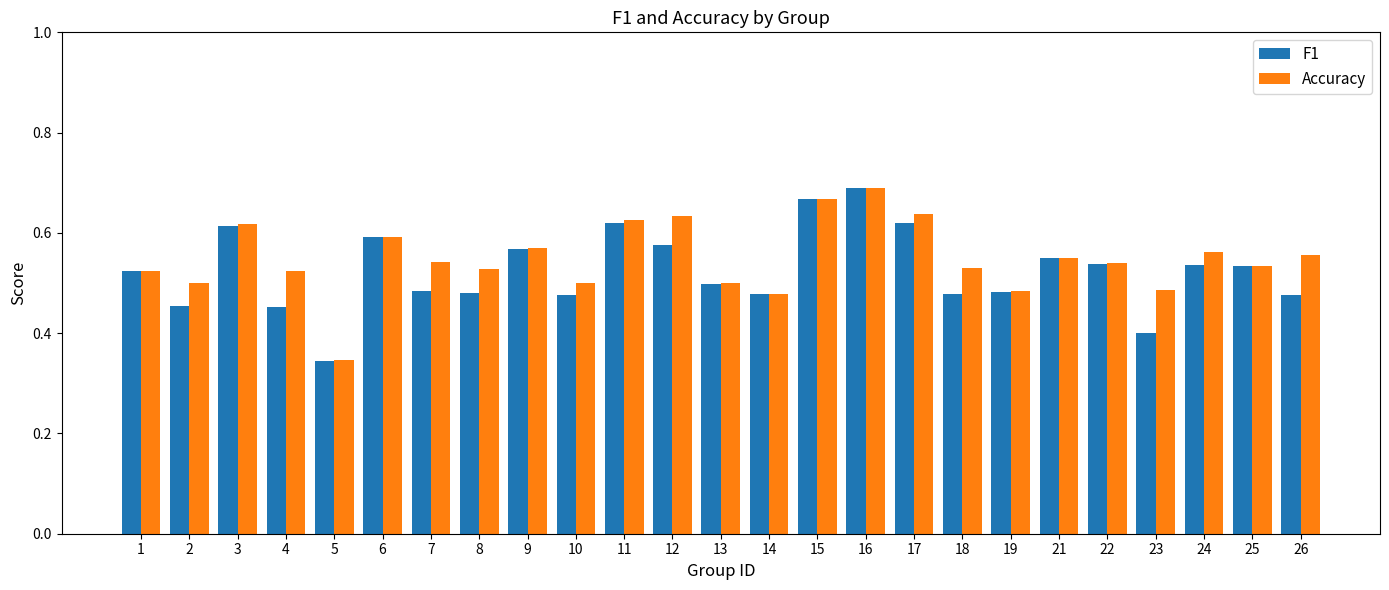

How many categories are shown in the chart?

25